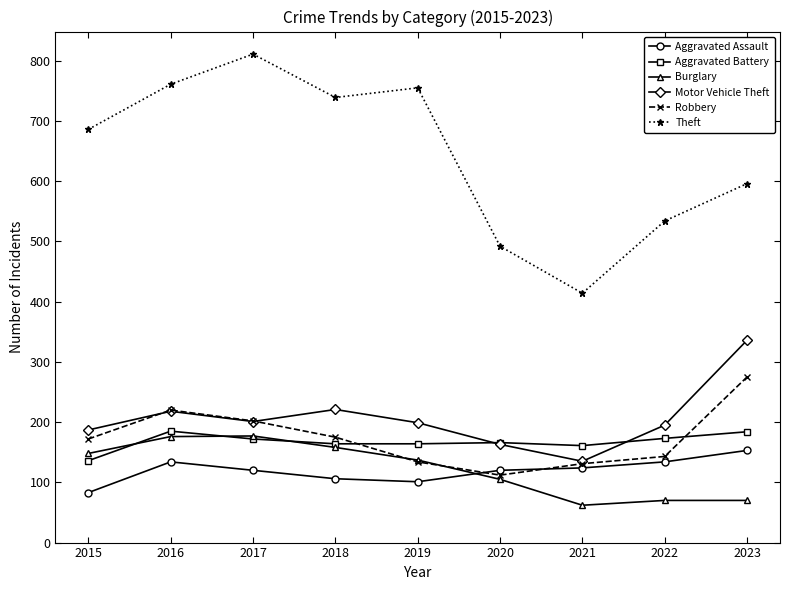

Which category has the lowest value across all series?

2021